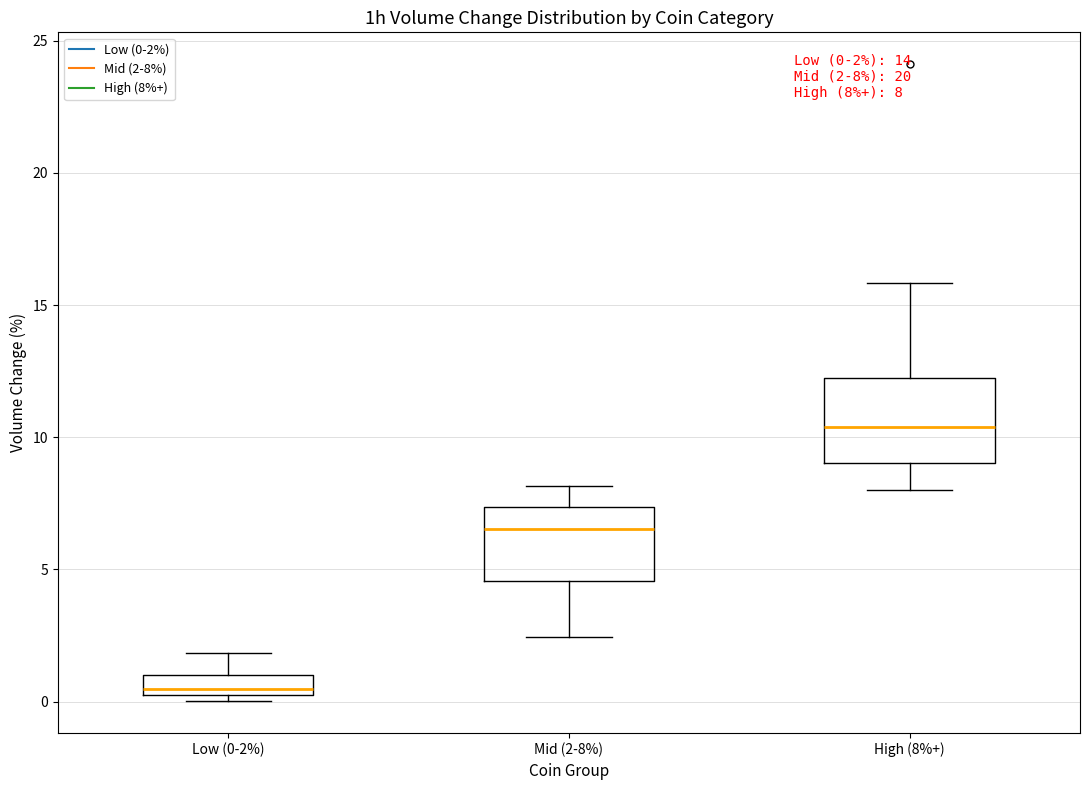

Which box's median line is the lowest?

Low (0-2%)